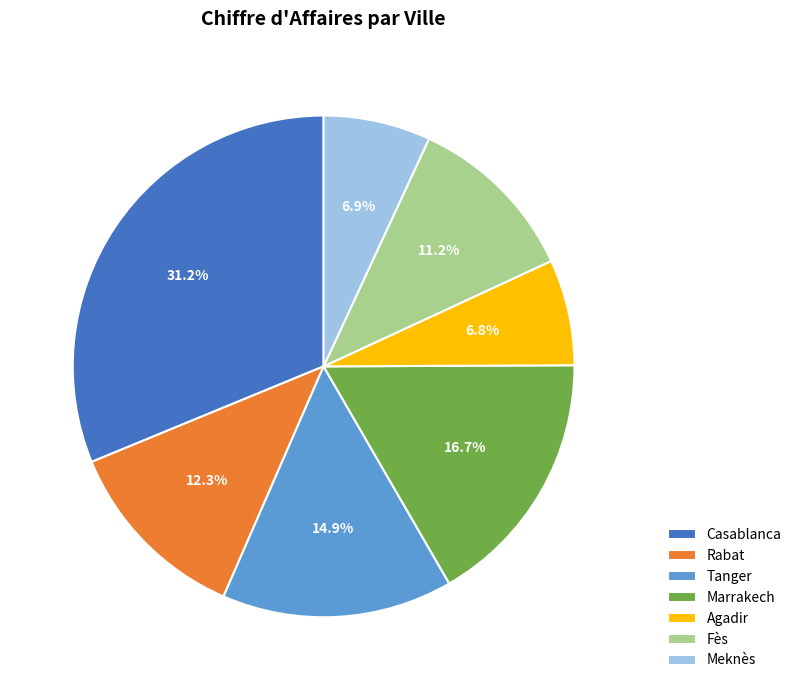

Which category has the biggest portion of the pie?

Casablanca